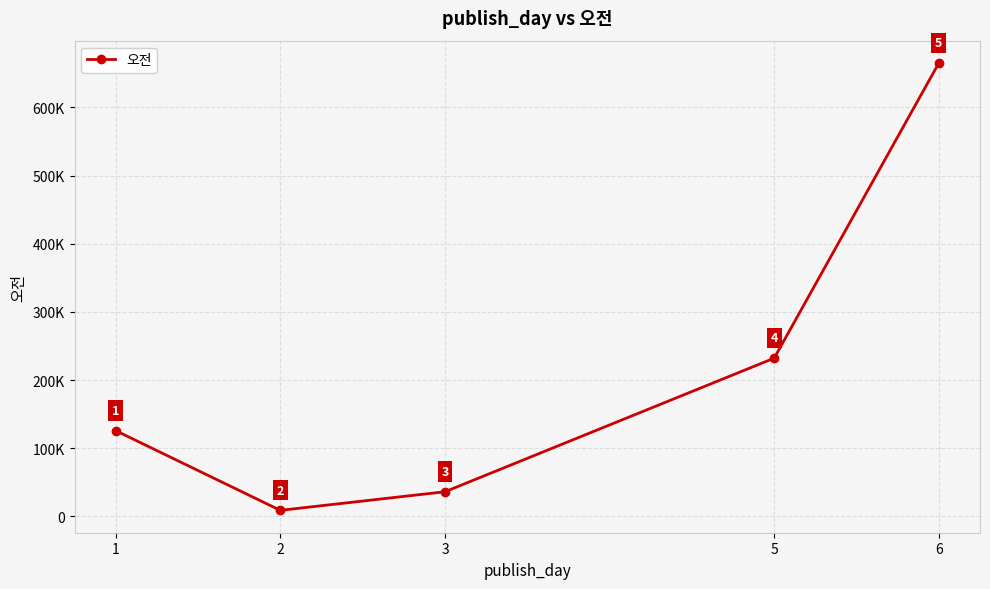

Reading left to right, extract all data points from this chart.

1=125853	2=8917	3=36200	5=232187	6=665060